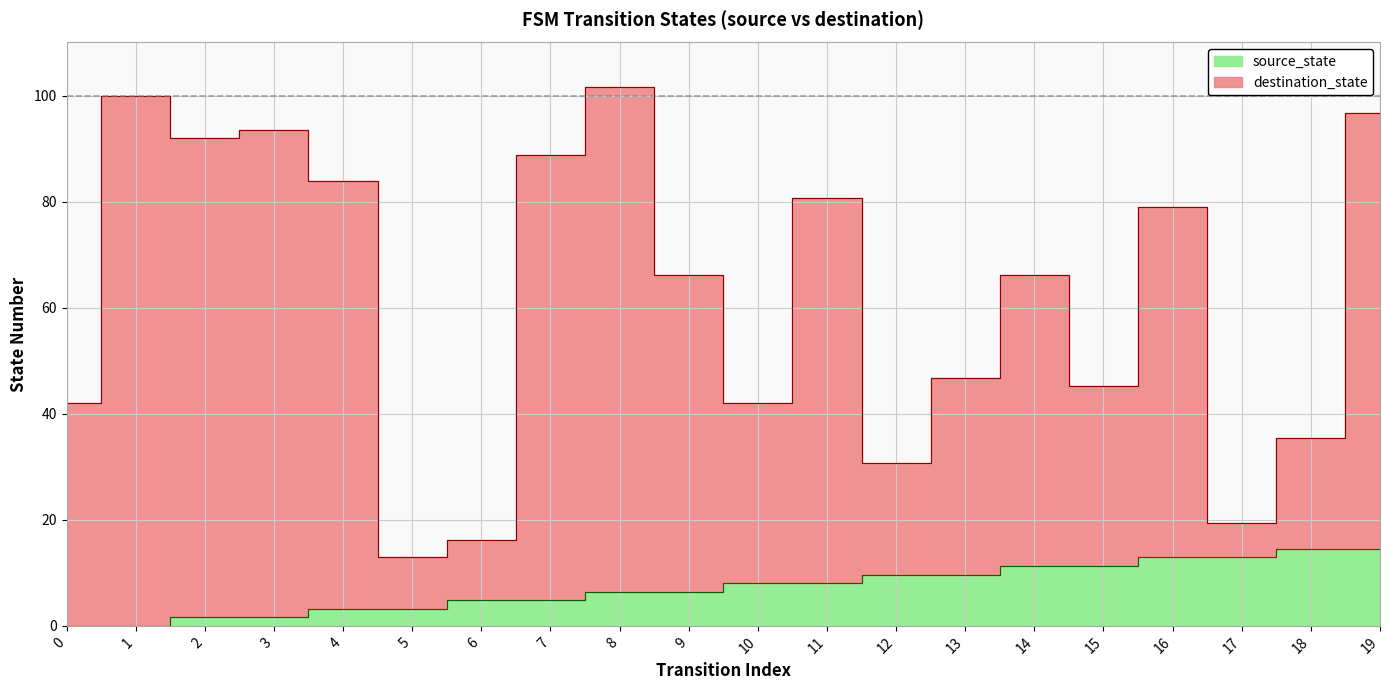

At how many categories does at least one series exceed 67?

9